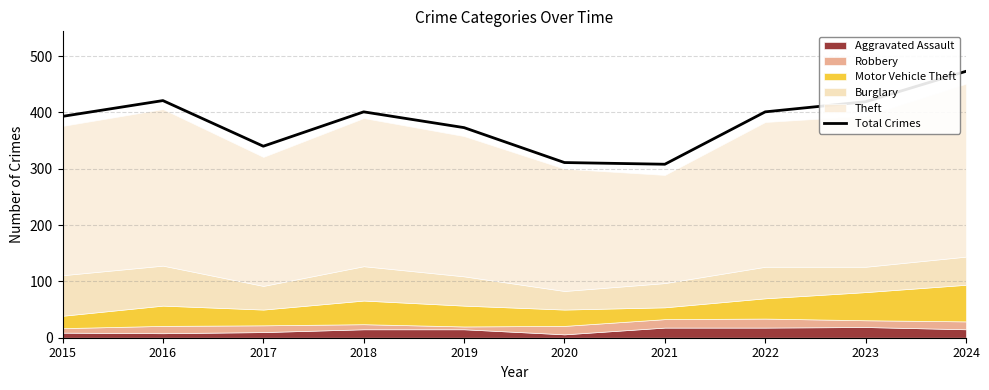

At which label is the value closest to 390?

2015